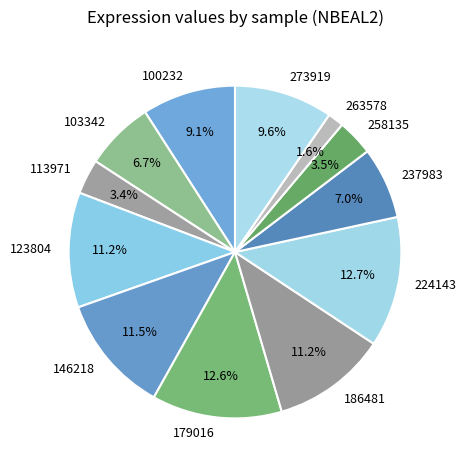

Which category has the smallest portion of the pie?

263578